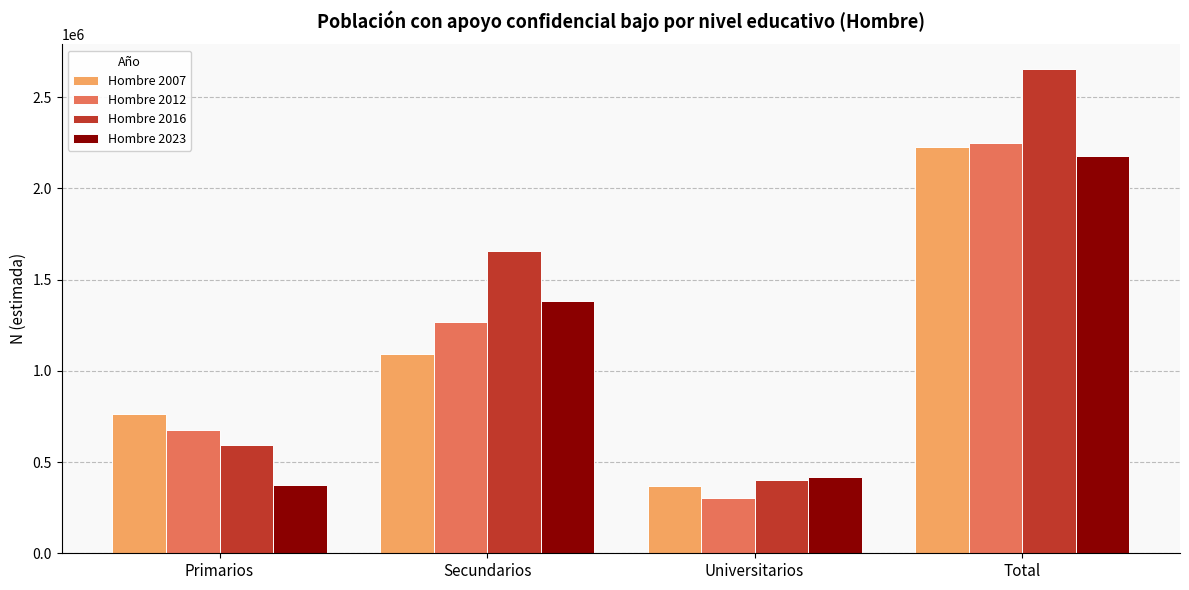

At how many categories does at least one series exceed 1595626?

2